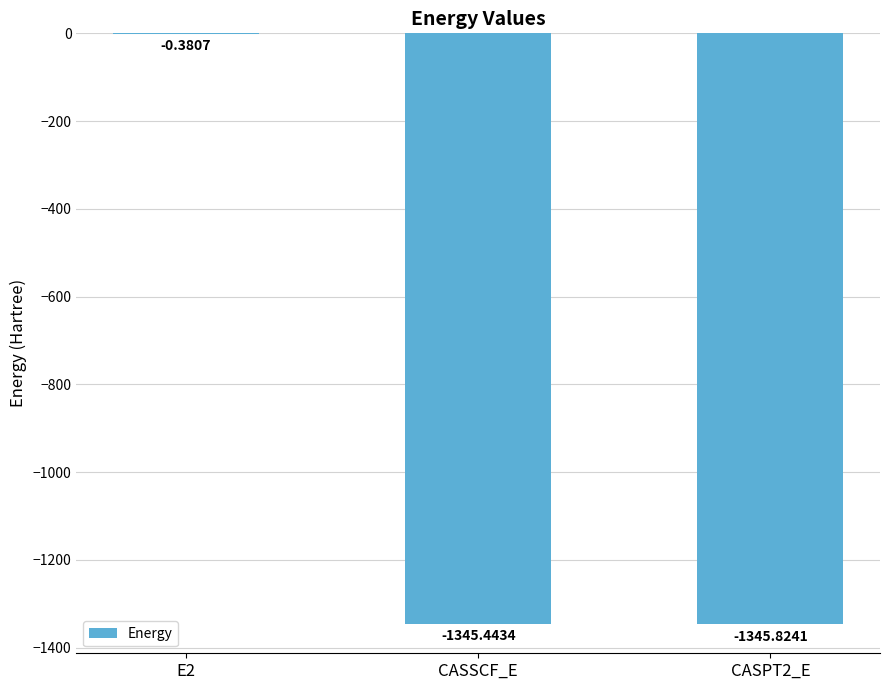

At which category does the chart reach its peak across all series?

E2